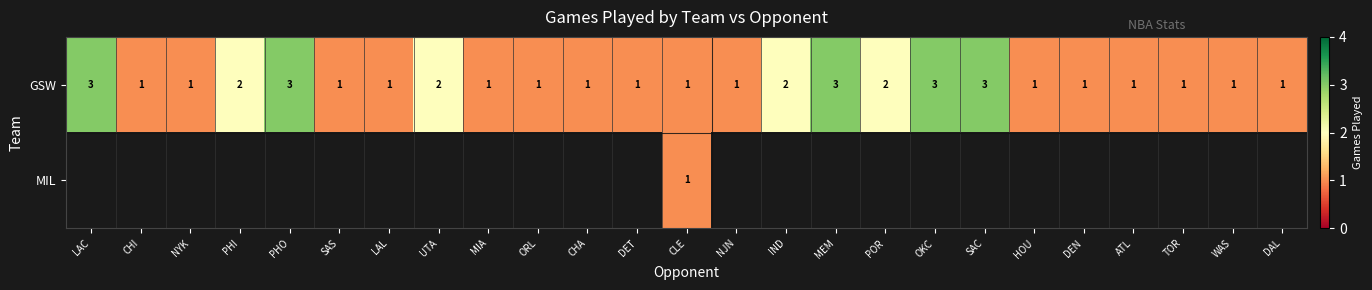

Is it true that GSW equals 2 at DET?

False